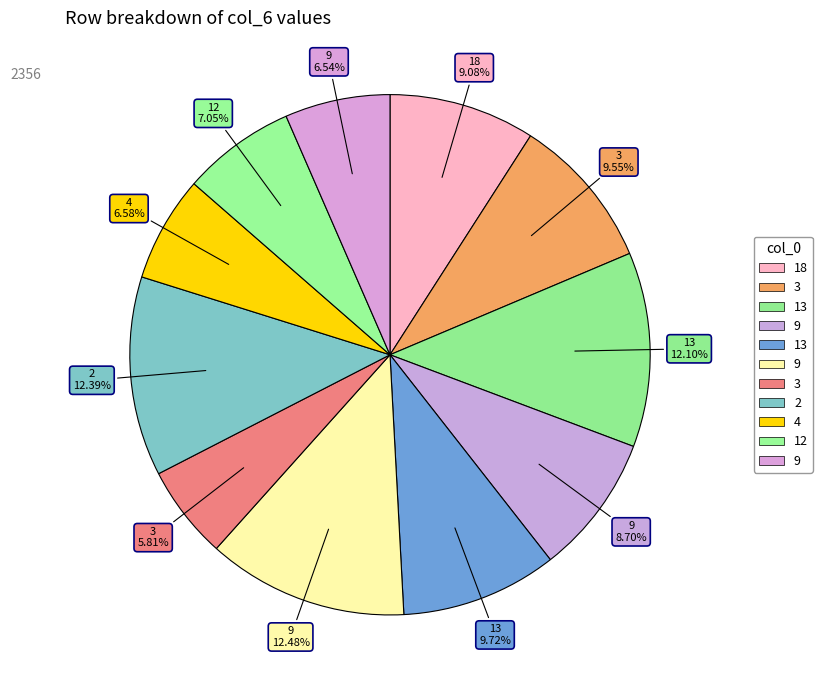

How many slices are in this pie chart?

11